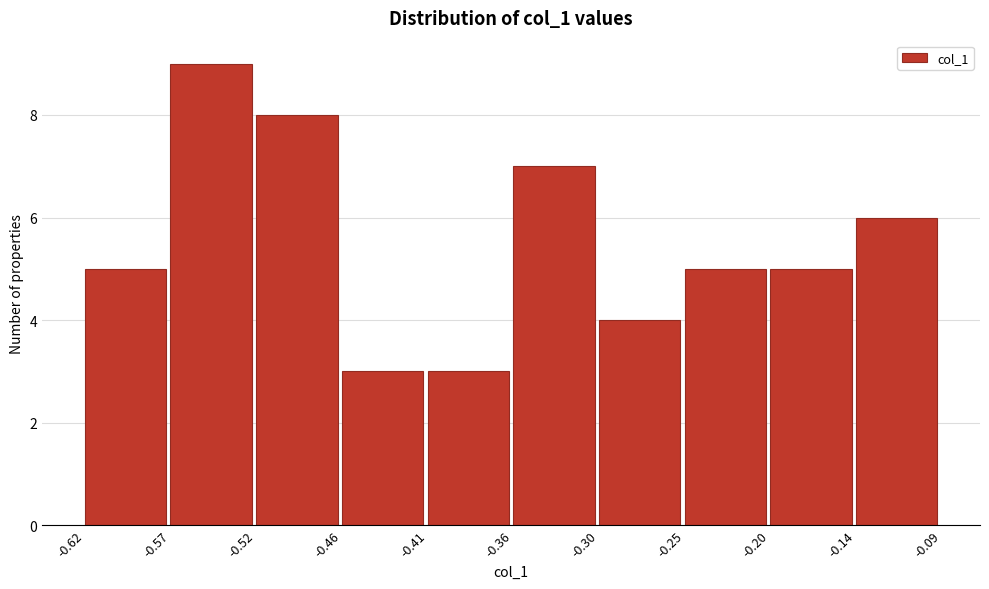

Reading left to right, transcribe this chart: for each bar, give the range it covers on the x-axis and its height. The values are not printed on the chart, so give them approximately, as read against the axis.

-0.62 to -0.57: 5
-0.57 to -0.52: 9
-0.52 to -0.46: 8
-0.46 to -0.41: 3
-0.41 to -0.36: 3
-0.36 to -0.30: 7
-0.30 to -0.25: 4
-0.25 to -0.20: 5
-0.20 to -0.14: 5
-0.14 to -0.09: 6